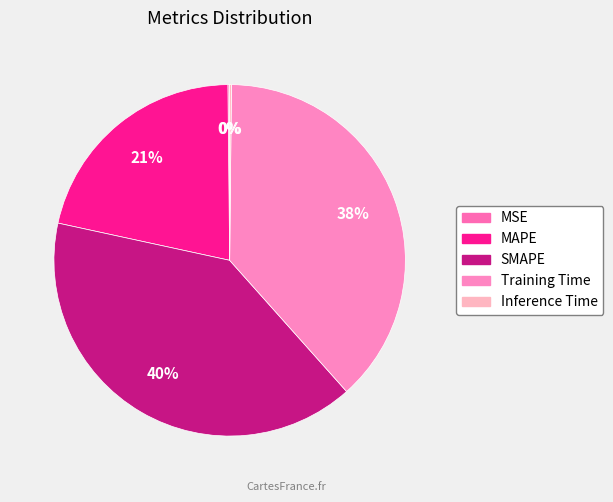

Does any single category account for the majority?

No